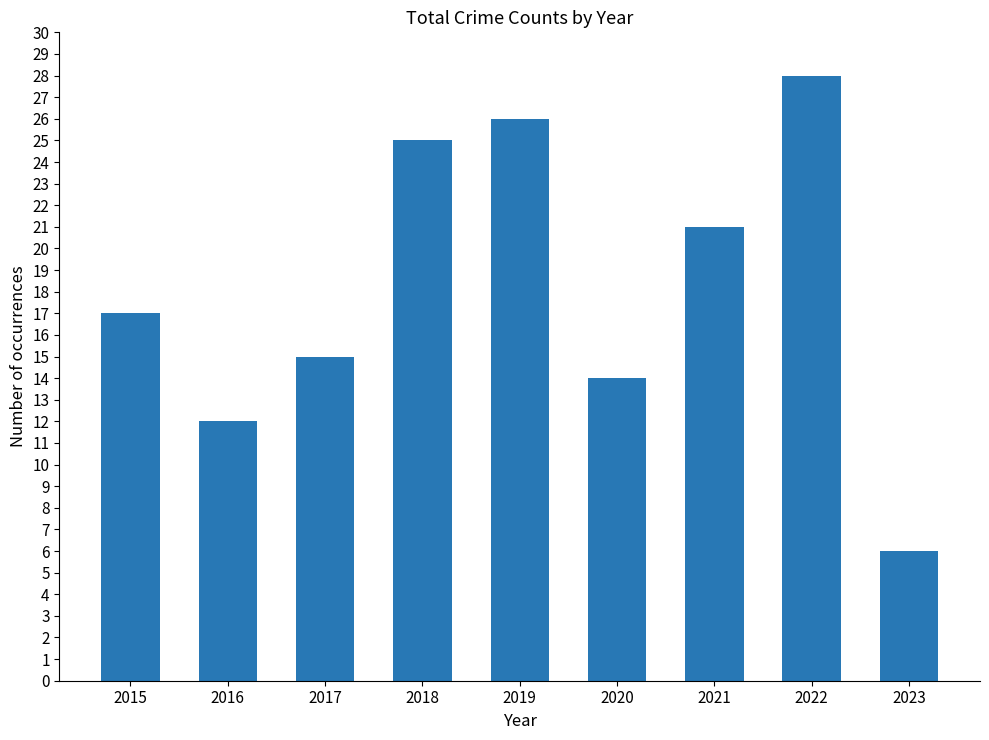

What is the sum of all values?

164